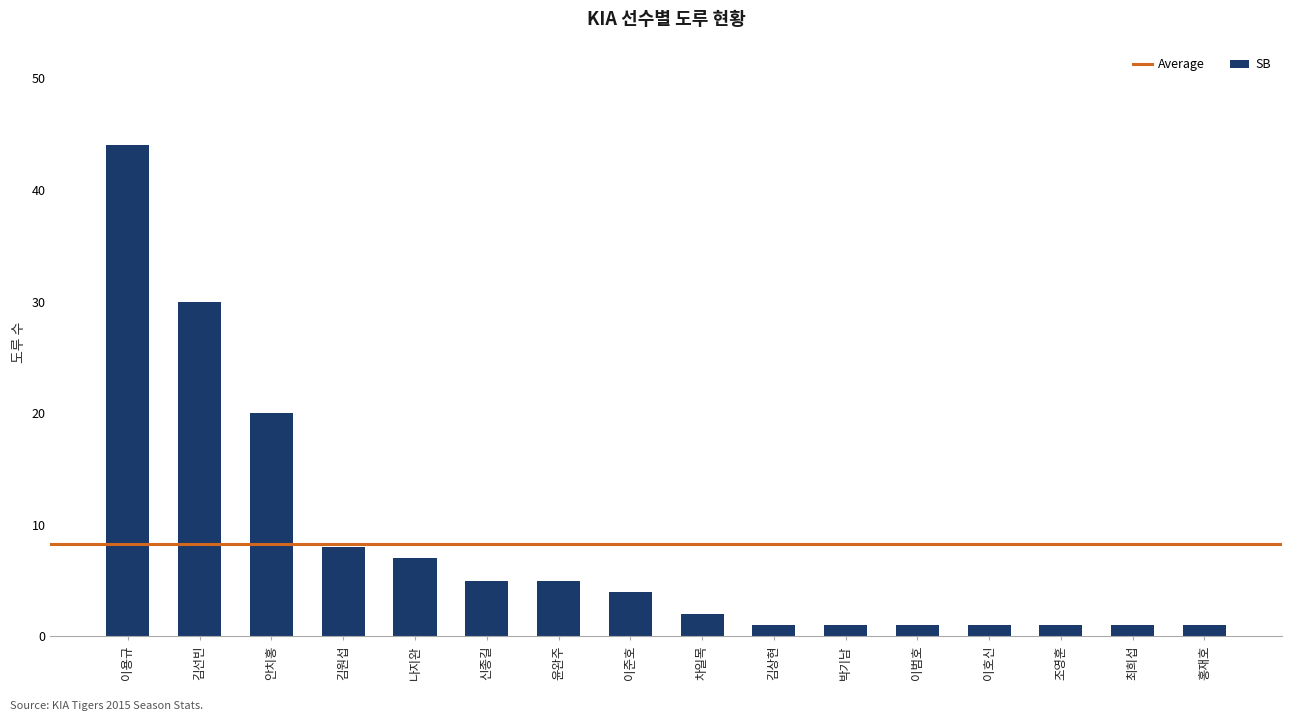

At which label does the data first exceed 4?

이용규